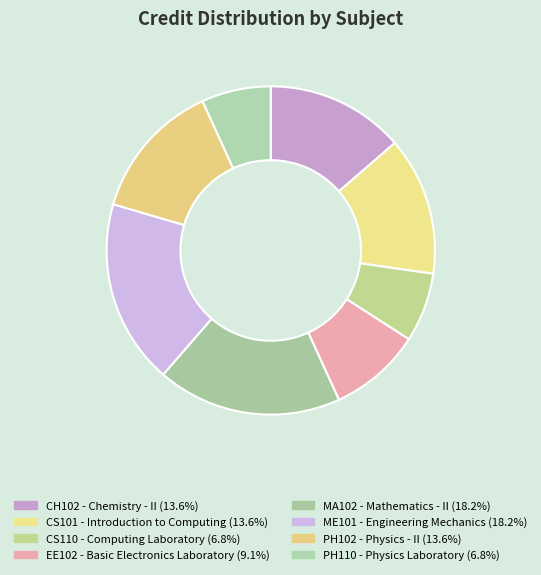

How many slices are in this pie chart?

8